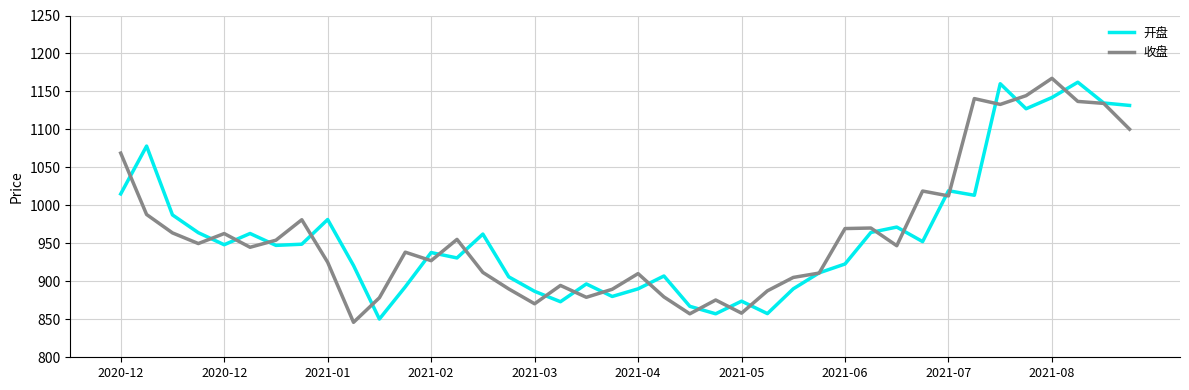

What is the highest value of the 开盘 series?

1162.2